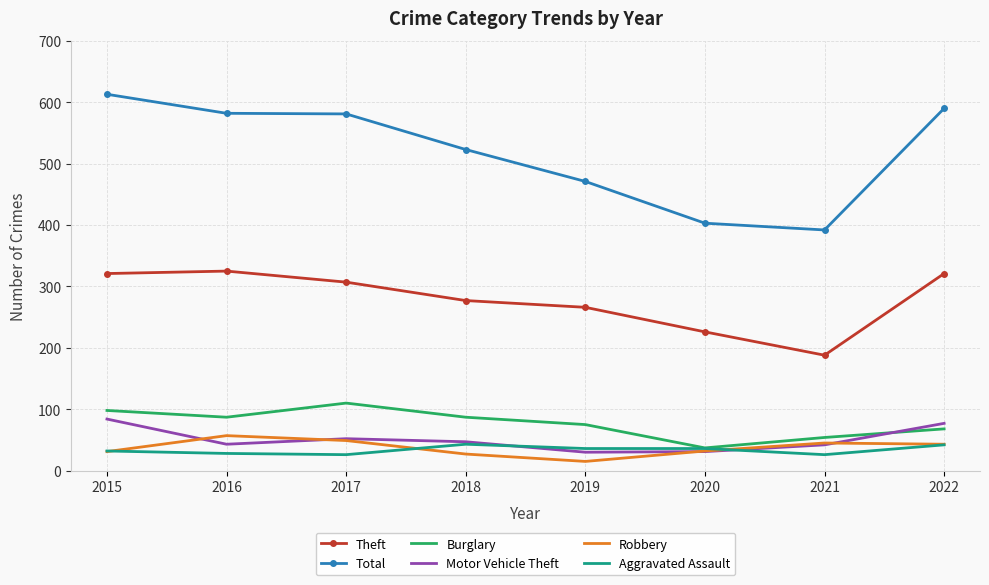

True or false: Theft and Total cross at least once.

False